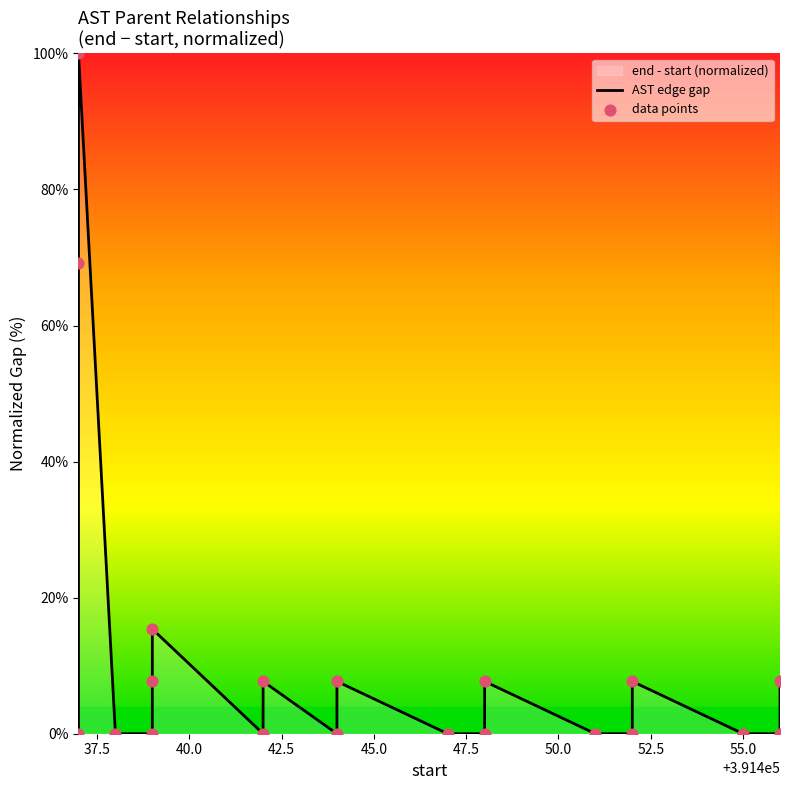

Which series reaches the maximum Y coordinate?

AST edge gap